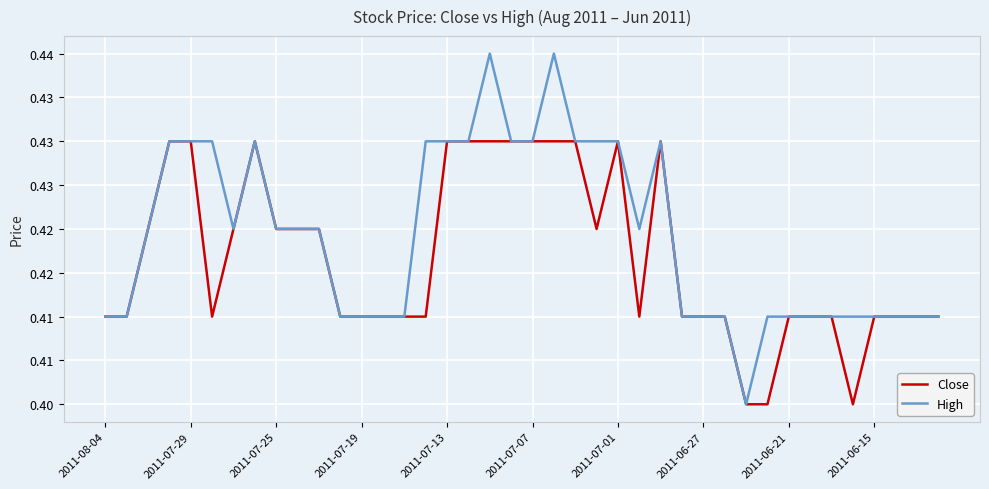

List the series in order of their peak value, lowest first.

Close, High